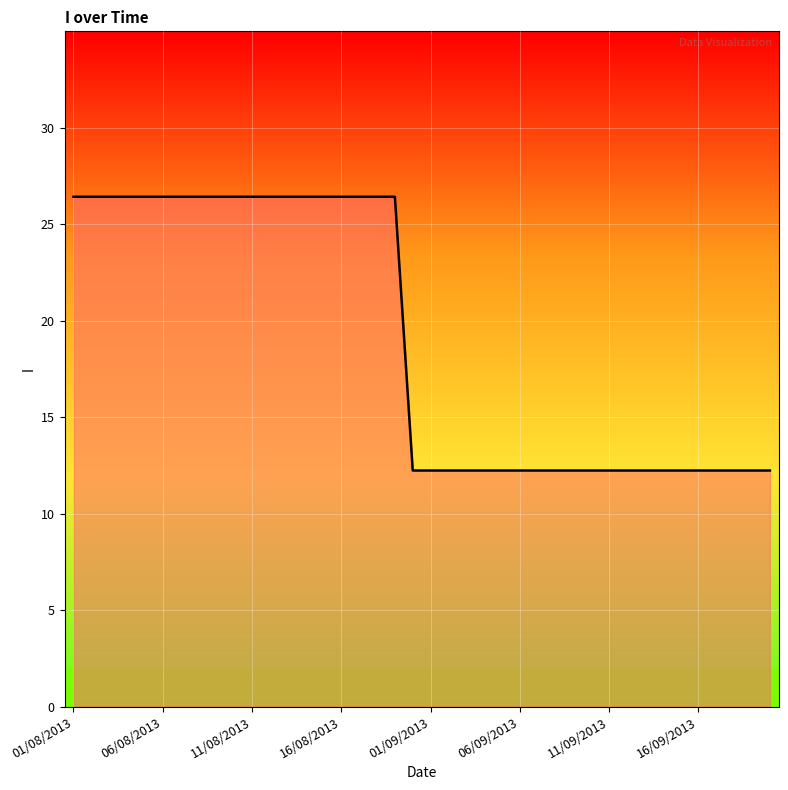

What is the difference between the maximum and second lowest values?

14.2